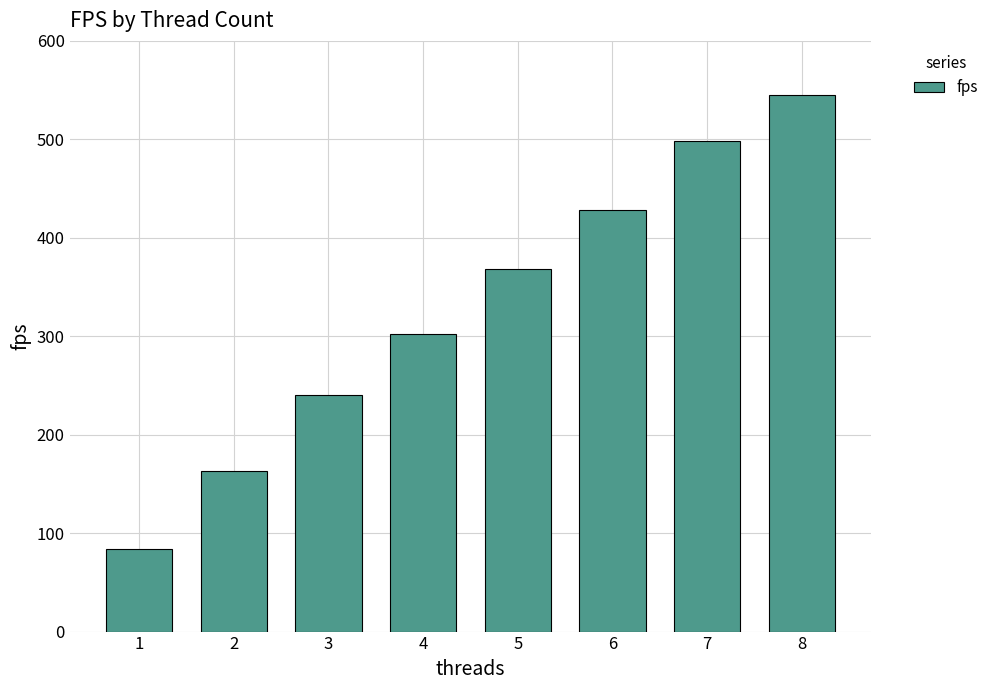

What is the change in value from 2 to 4?

+139.0